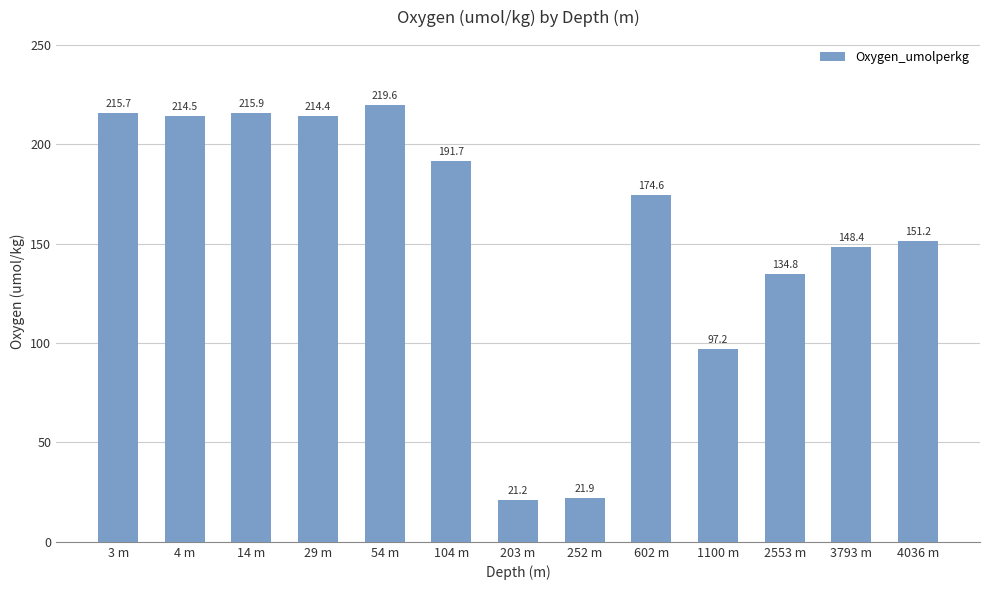

Between 1100 m and 4036 m, which is larger?

4036 m